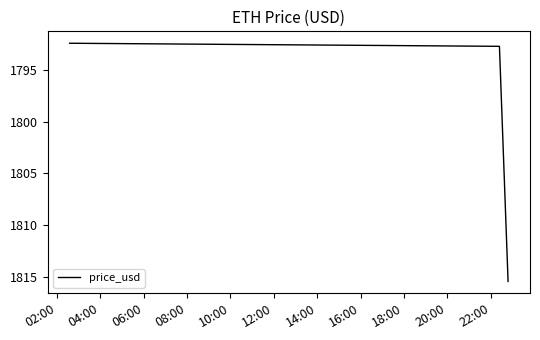

What is the greatest value displayed?

1815.5